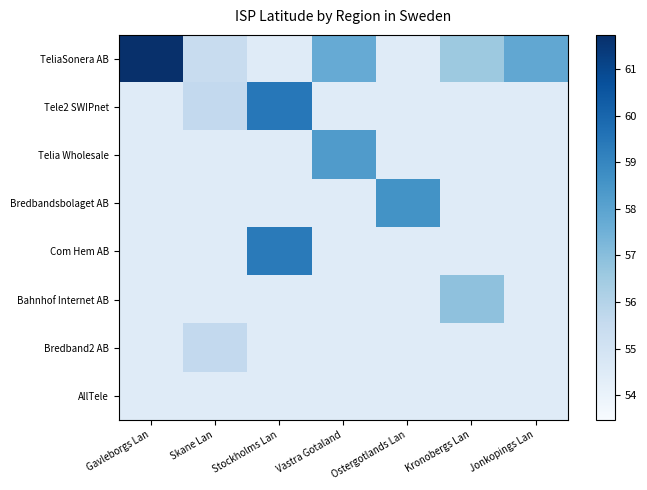

What is the greatest value displayed?

61.7